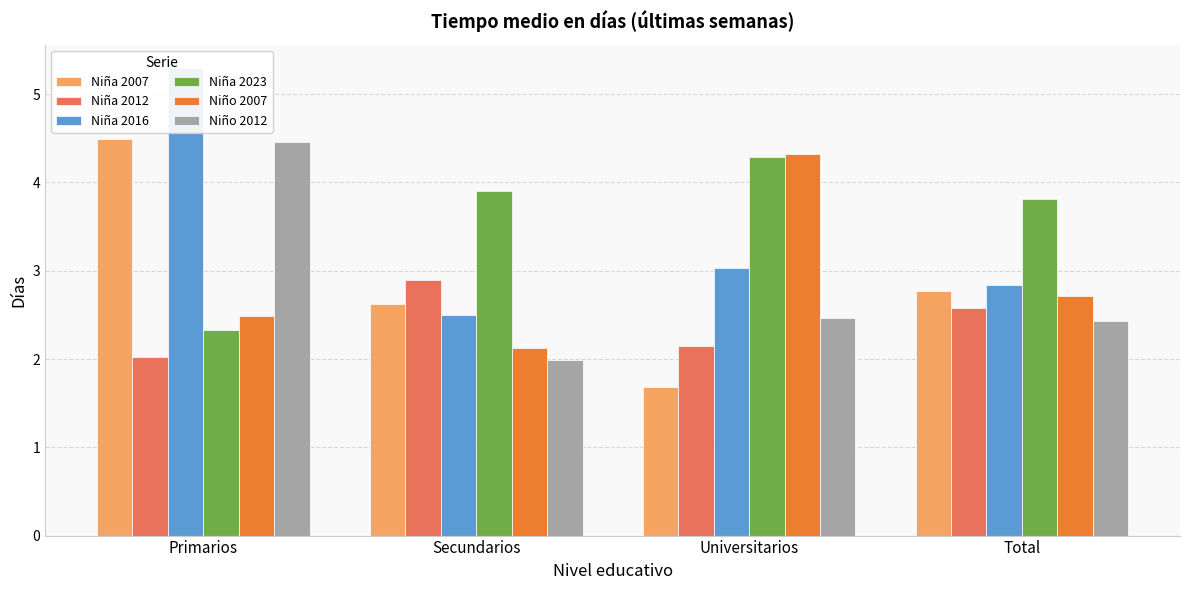

Which series has the largest total across all categories?

Niña 2023